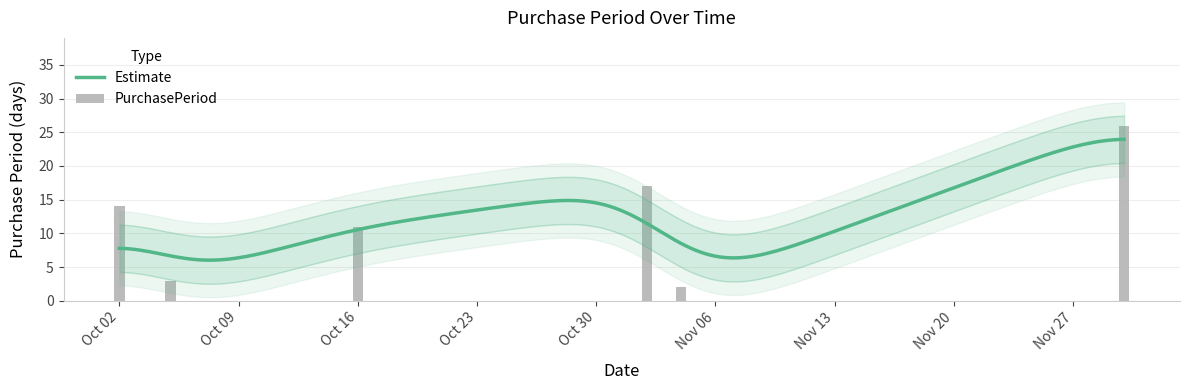

Which category has the lowest value across all series?

2017-11-04